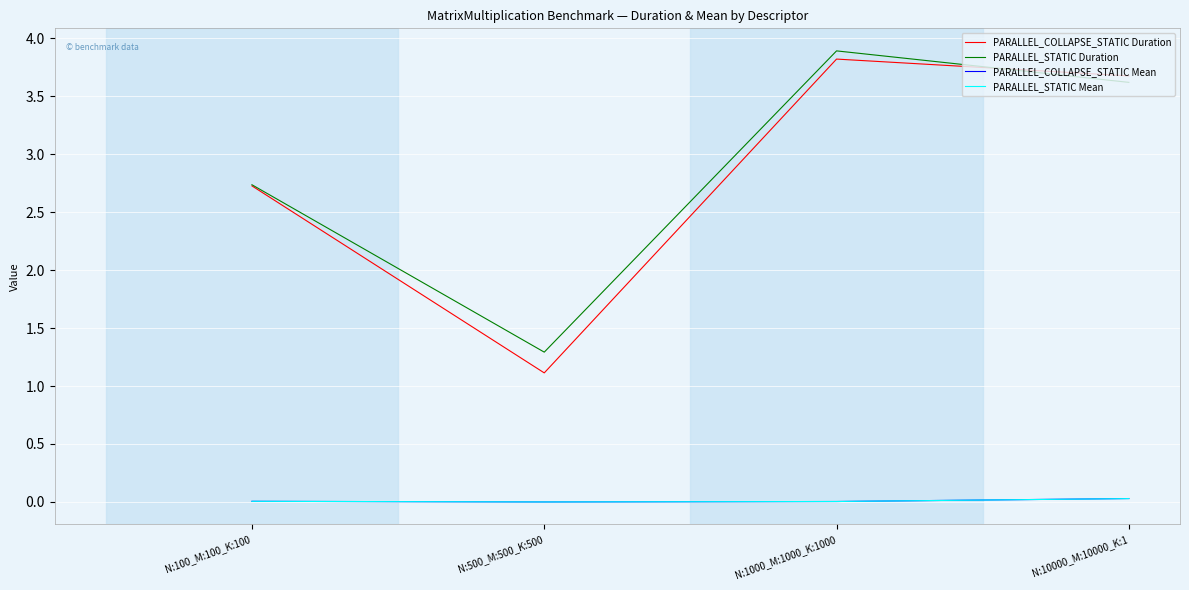

What position from the left is N:10000_M:10000_K:1?

4